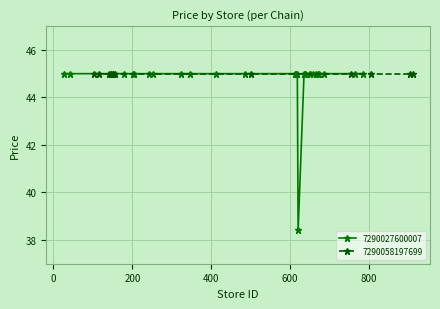

What is the difference between the maximum and minimum values?

6.6